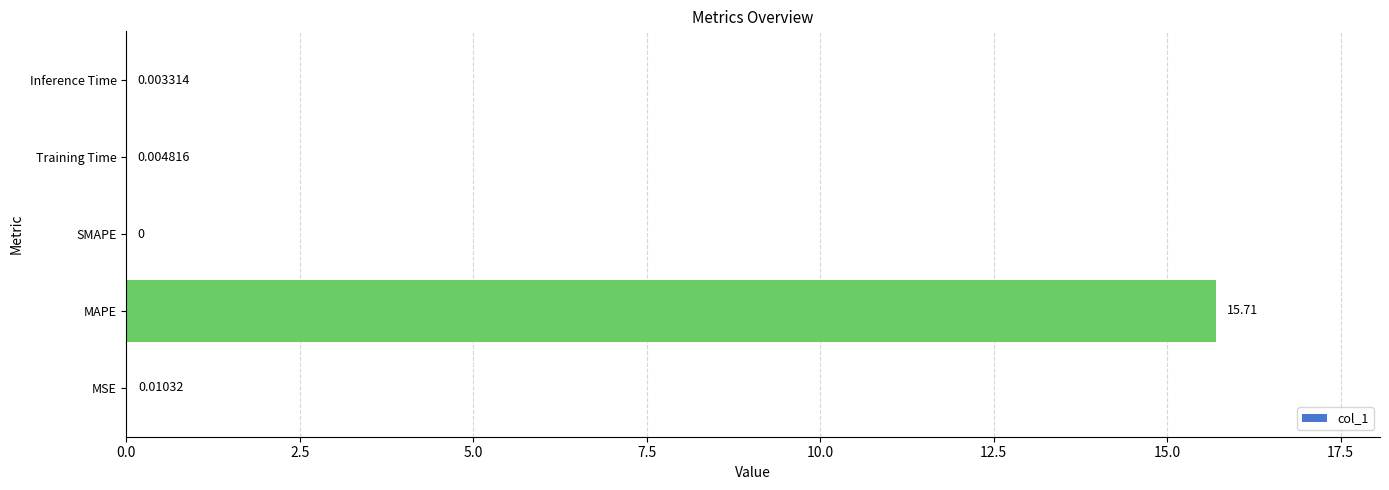

Which has a higher value, Training Time or MAPE?

MAPE